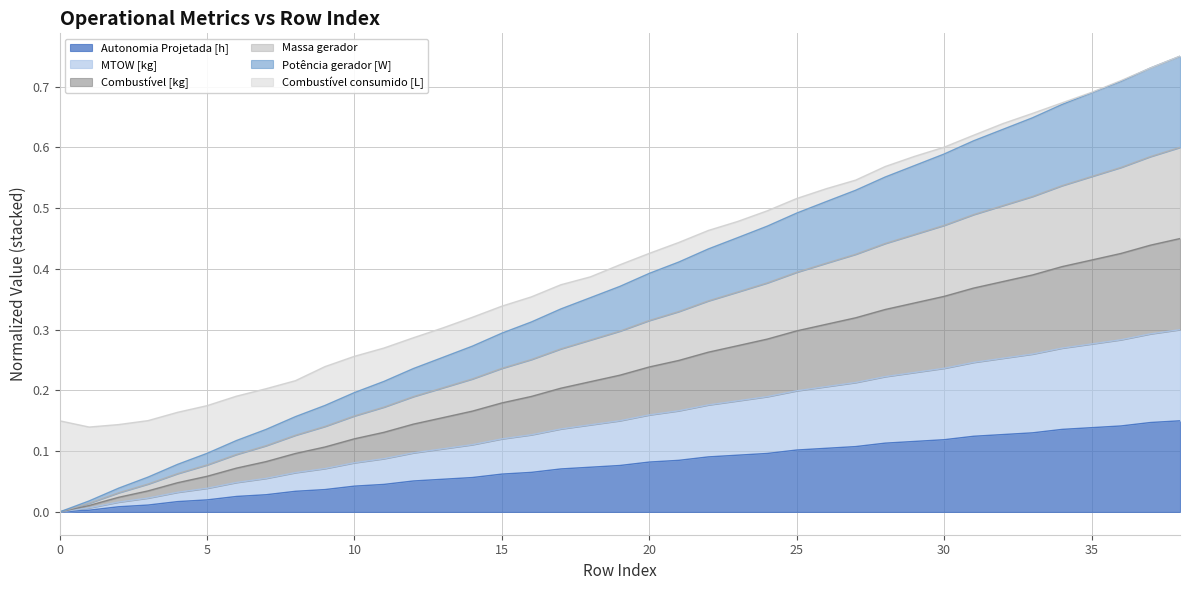

True or false: Autonomia Projetada [h] has a value of 0.0 at 1.

True